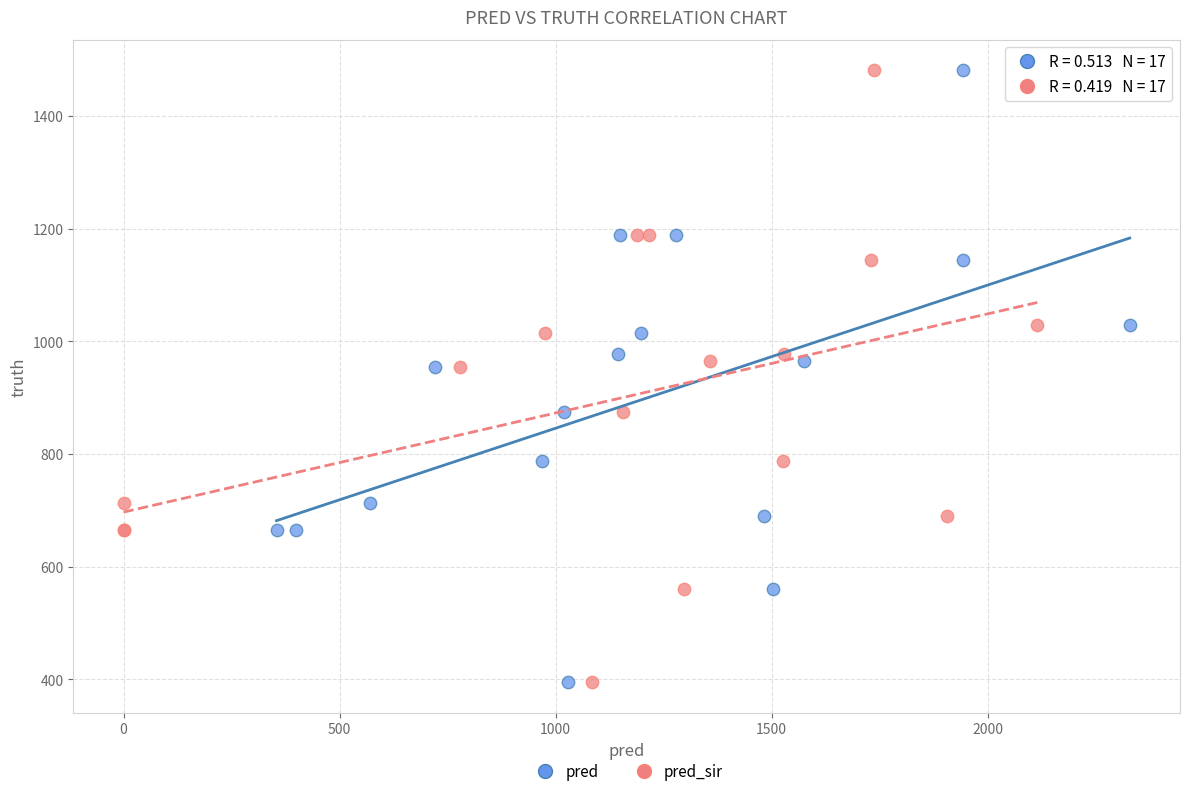

What are all the series names shown in the legend?

pred, pred_sir